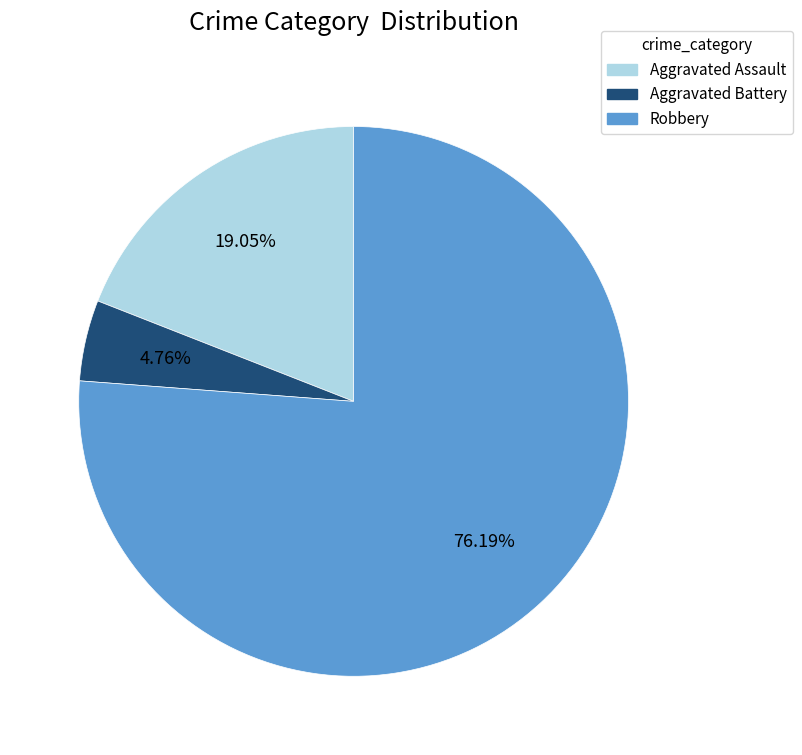

Is there any slice that represents more than half of the pie?

Yes